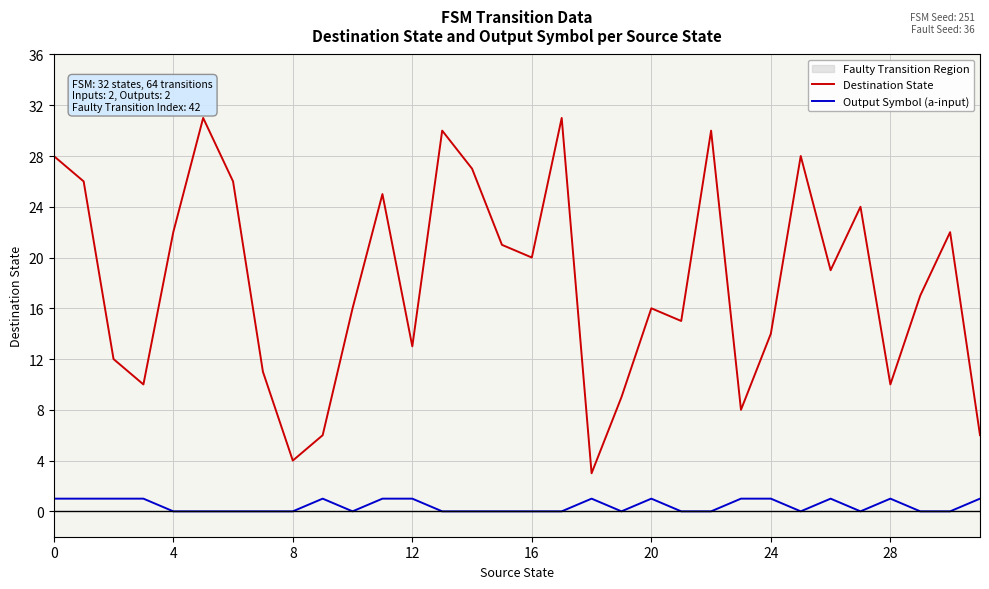

Which series has the largest total across all categories?

Destination State